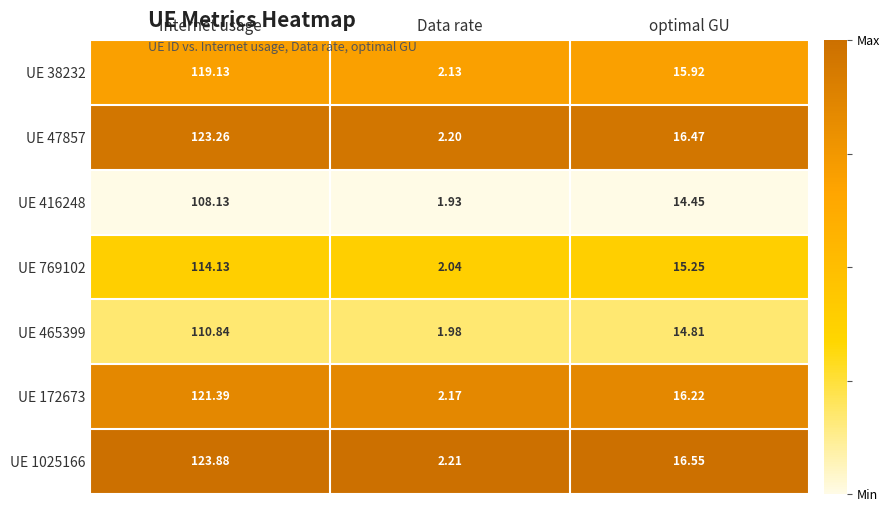

At which category is the sum across all series the highest?

Internet usage